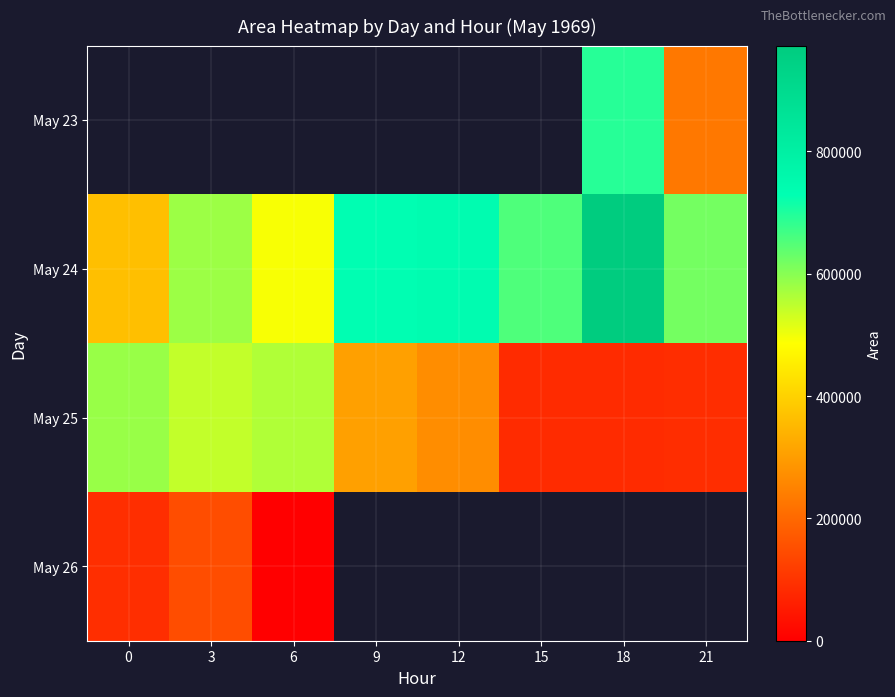

Which has a higher value, 15 or 12?

12